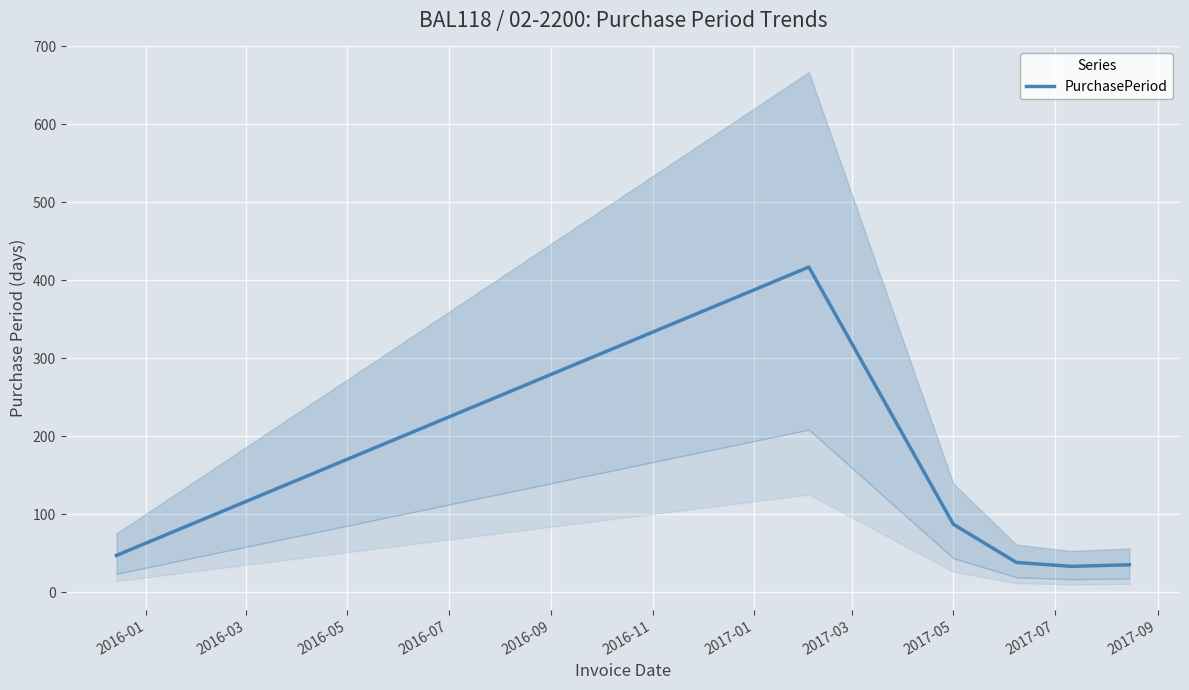

What is the lowest value of the PurchasePeriod series?

33